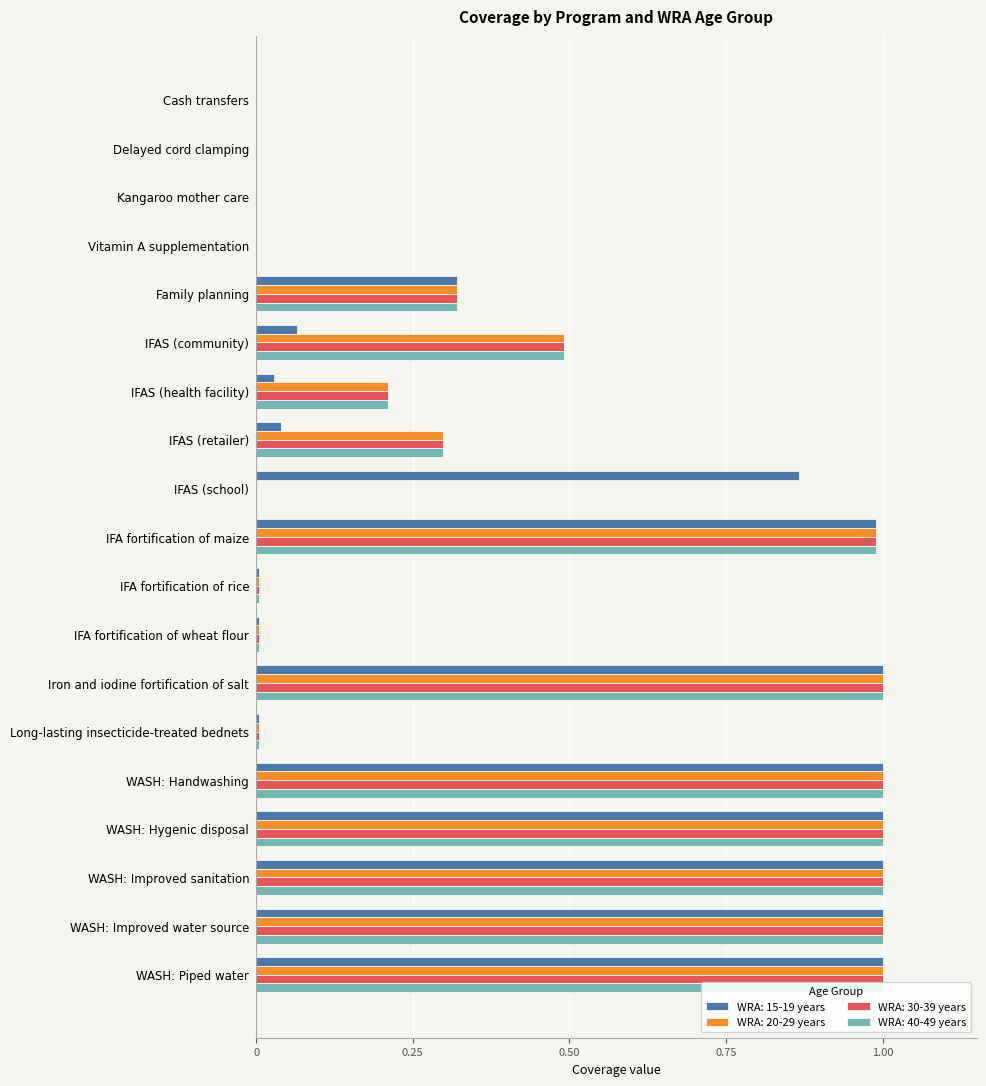

Is the value of WRA: 40-49 years at IFAS (health facility) greater than the value of WRA: 30-39 years at Family planning?

No